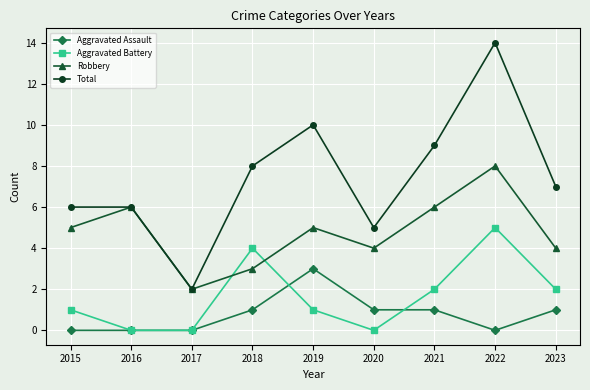

Does the chart display data point markers on the line(s)?

Yes